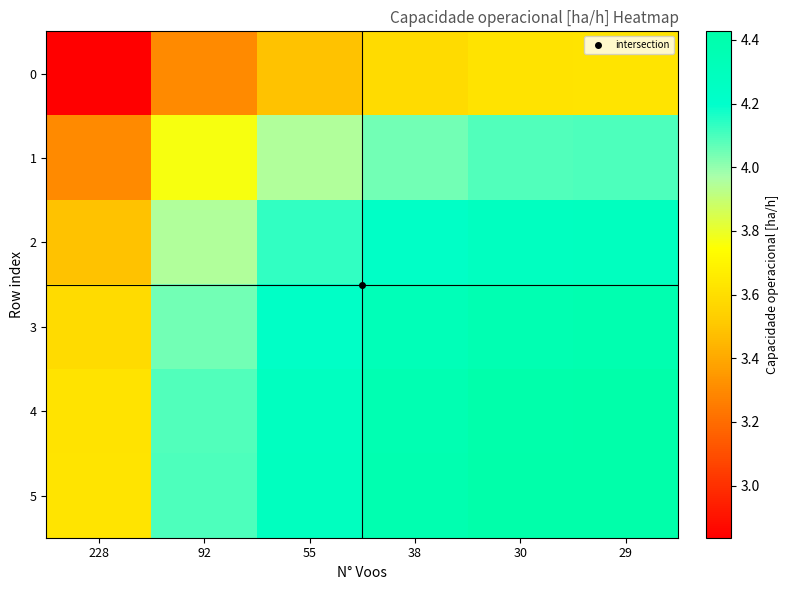

Reading left to right, what are all the values shown in this chart?

0: 228=2.8	92=3.3	55=3.5	38=3.6	30=3.6	29=3.6
1: 228=3.3	92=3.8	55=3.9	38=4.0	30=4.1	29=4.1
2: 228=3.5	92=3.9	55=4.1	38=4.2	30=4.3	29=4.3
3: 228=3.6	92=4.0	55=4.2	38=4.3	30=4.4	29=4.4
4: 228=3.6	92=4.1	55=4.3	38=4.4	30=4.4	29=4.4
5: 228=3.6	92=4.1	55=4.3	38=4.4	30=4.4	29=4.4